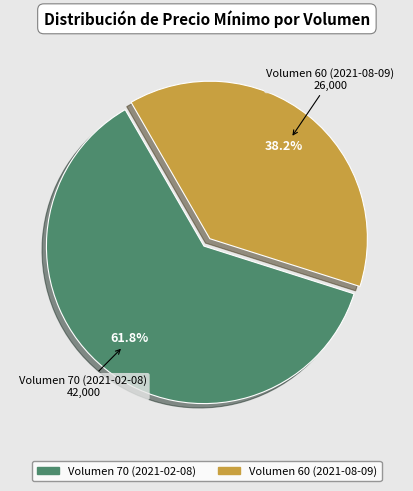

Does any single category account for the majority?

Yes